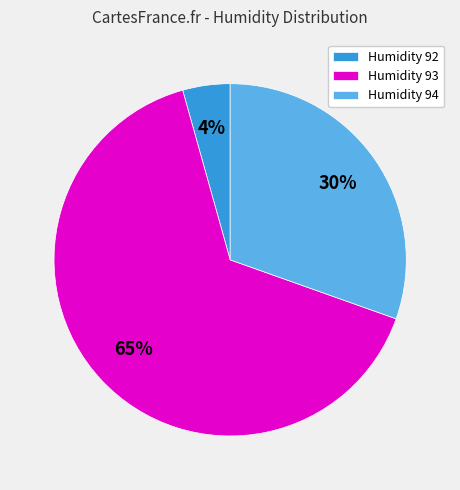

True or false: Humidity 93 accounts for 65% of the total.

True